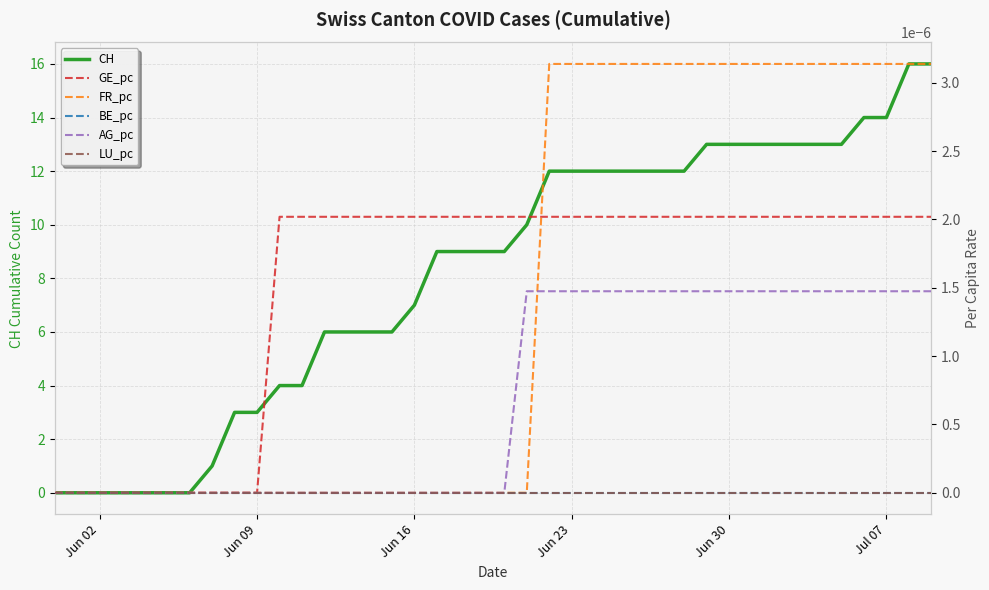

What is the highest value of the CH series?

16